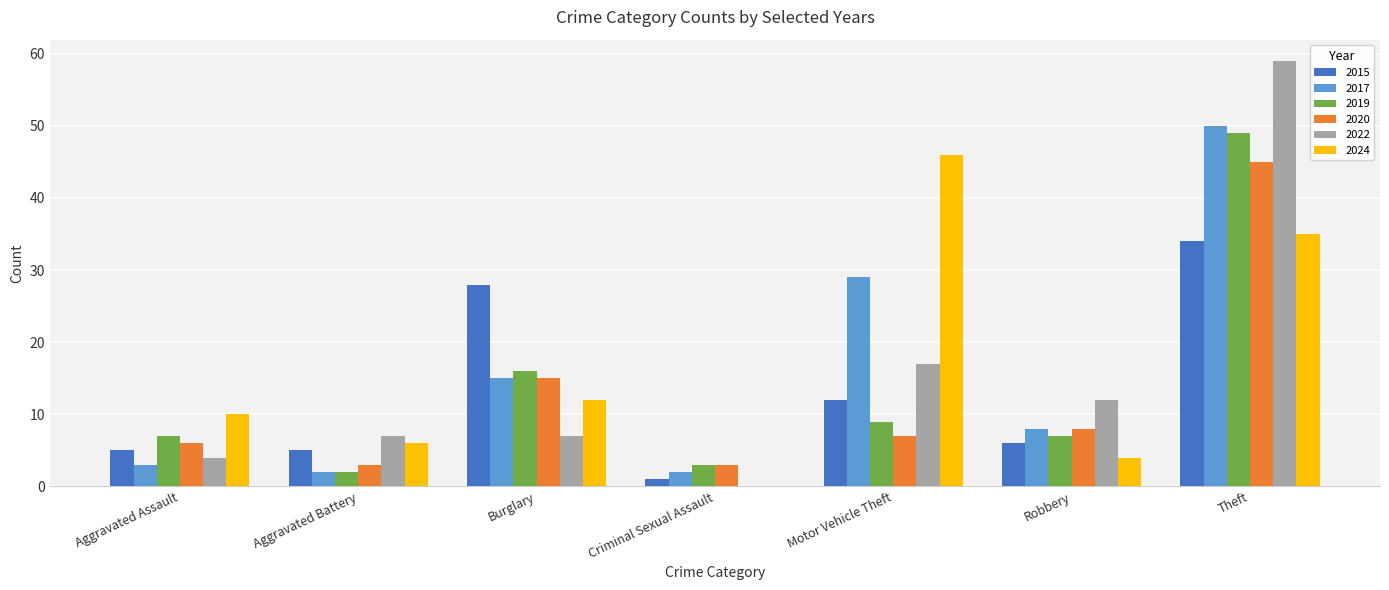

Between Aggravated Assault and Theft, which series saw the biggest shift?

2022